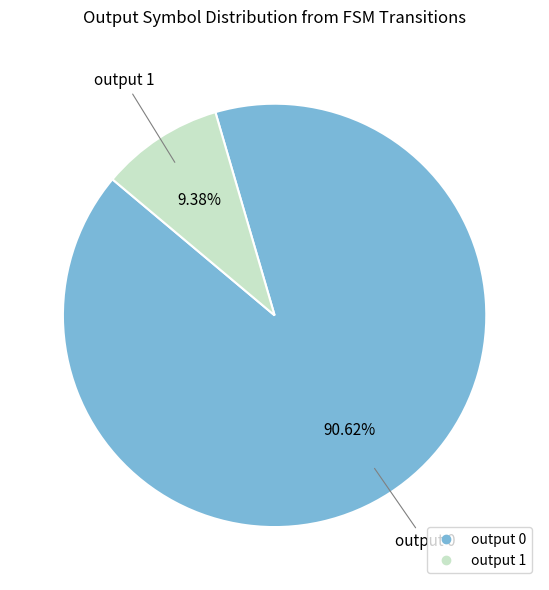

What is the majority slice?

output 0